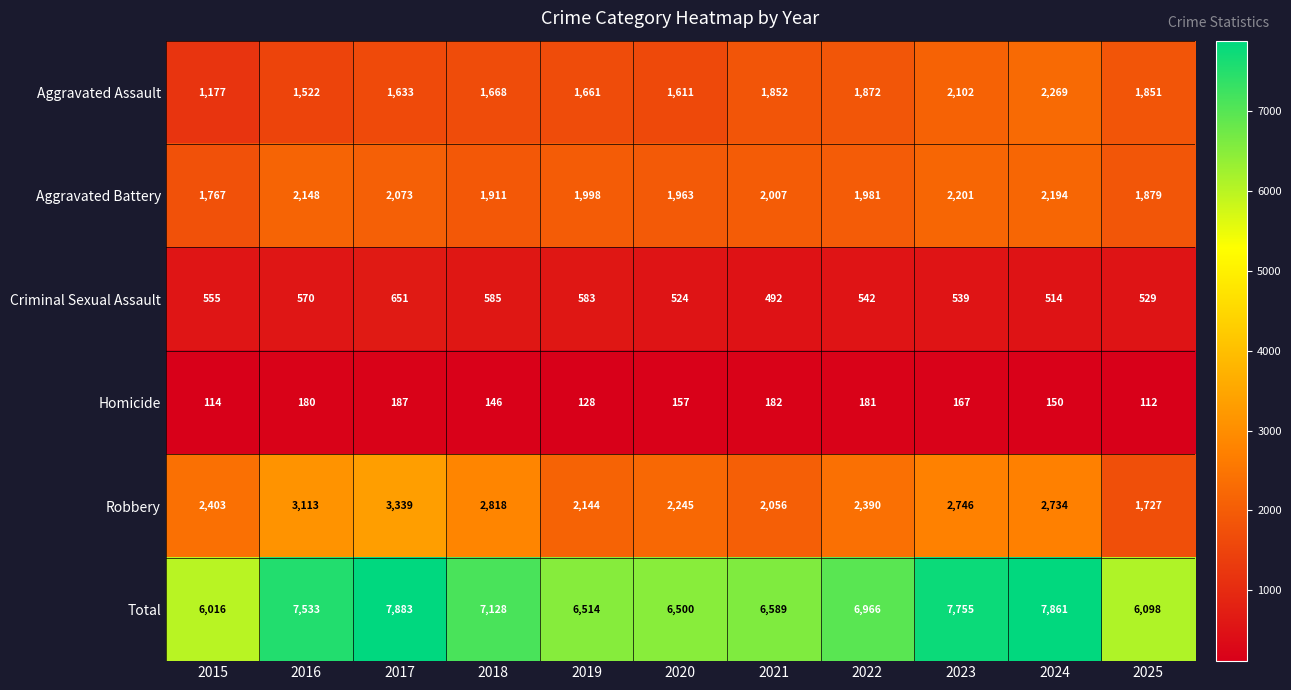

True or false: Criminal Sexual Assault has a value of 555 at 2015.

True